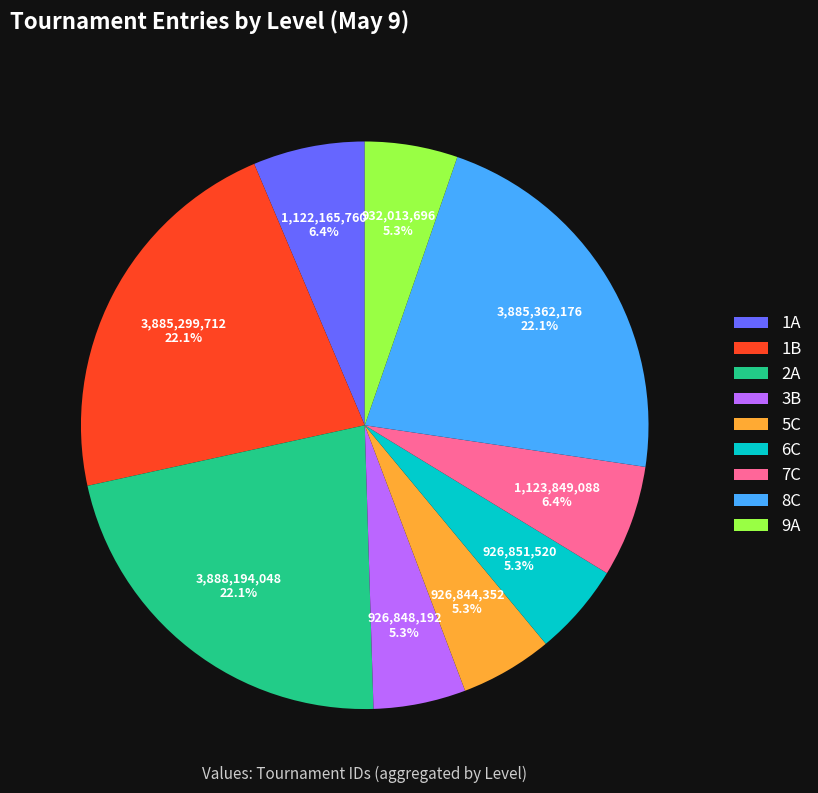

To the nearest percent, what is the average slice percentage?

11%